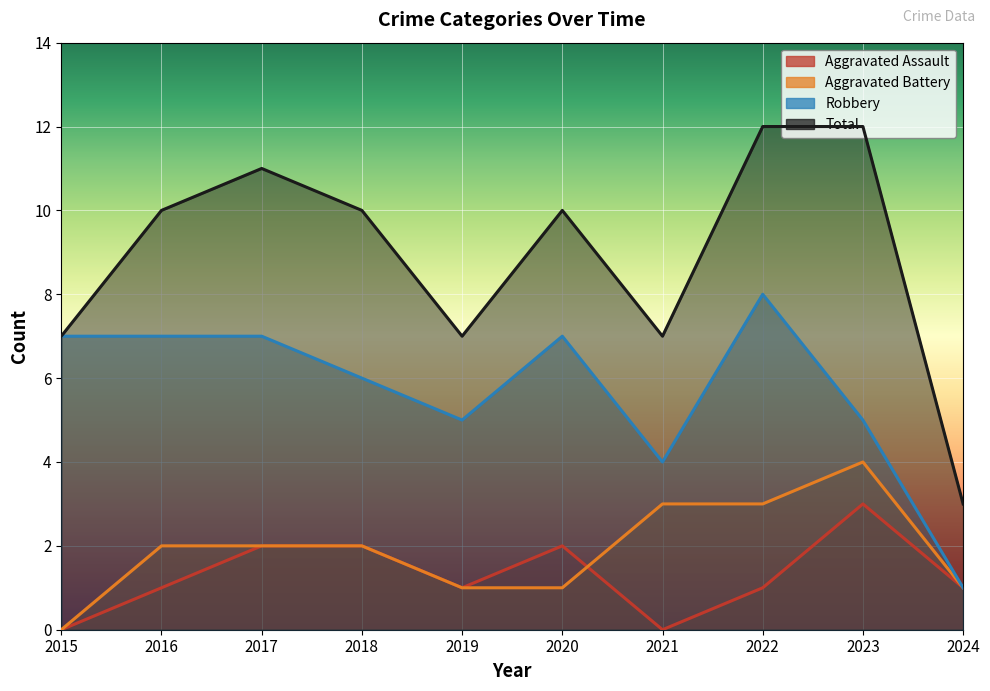

How many data points in Total are above 10?

3